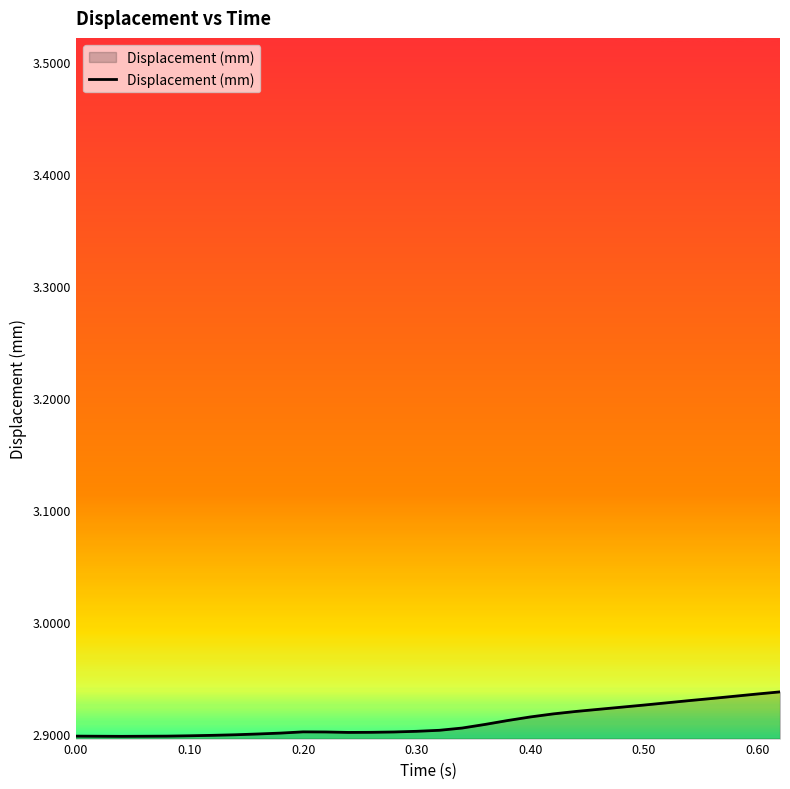

How many lines are shown in the chart?

1